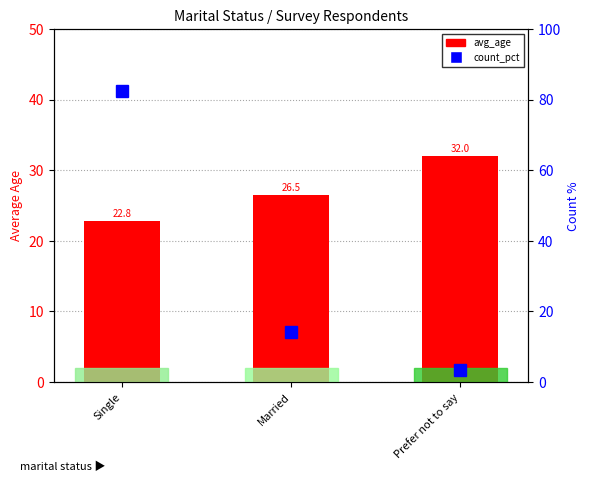

At which category is the sum across all series the highest?

Single